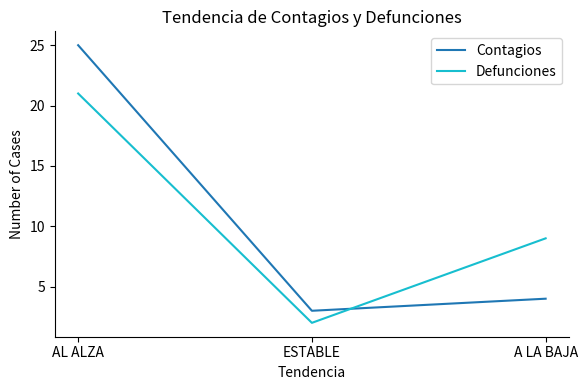

What are all the series names shown in the legend?

Contagios, Defunciones